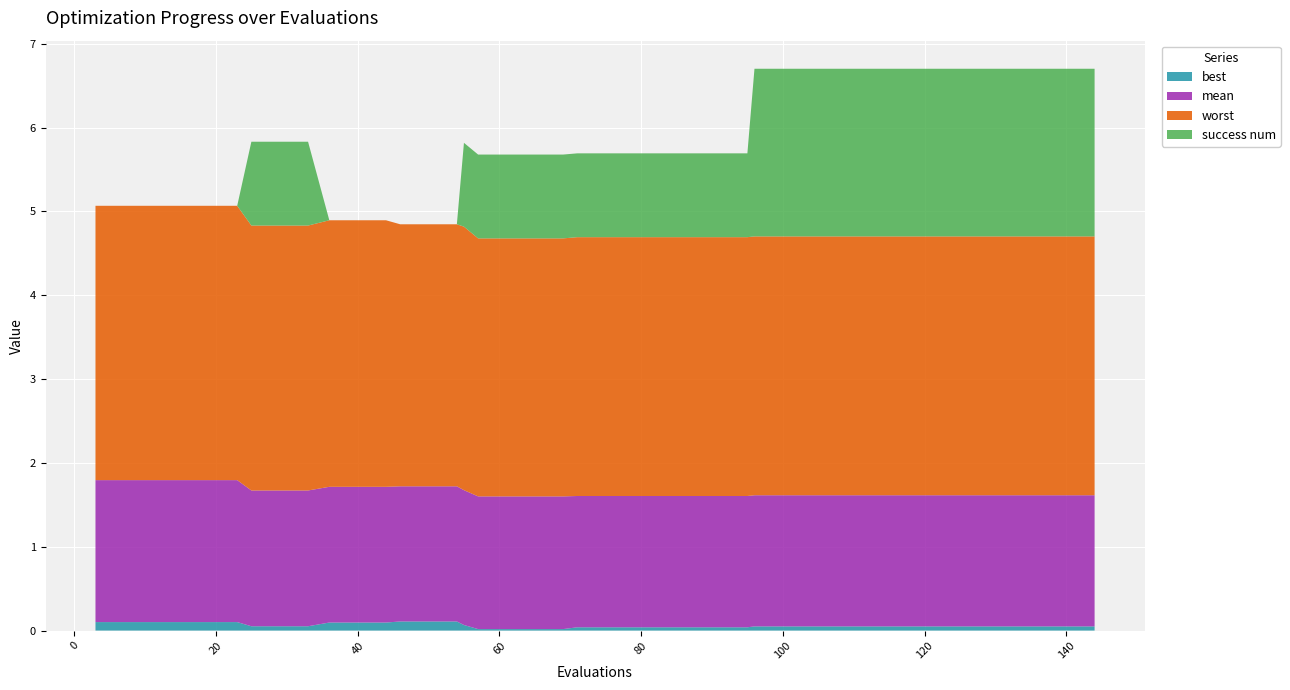

Reading left to right, extract all data points from this chart.

best: 3=0.1	7=0.1	11=0.1	15=0.1	19=0.1	23=0.1	25=0.1	29=0.1	33=0.1	36=0.1	40=0.1	44=0.1	46=0.1	50=0.1	54=0.1	55=0.1	57=0.0	61=0.0	65=0.0	69=0.0	71=0.0	75=0.0	79=0.0	83=0.0	87=0.0	91=0.0	95=0.0	96=0.0	100=0.0	104=0.0	108=0.0	112=0.0	116=0.0	120=0.0	124=0.0	128=0.0	132=0.0	136=0.0	140=0.0	144=0.0
mean: 3=1.7	7=1.7	11=1.7	15=1.7	19=1.7	23=1.7	25=1.6	29=1.6	33=1.6	36=1.6	40=1.6	44=1.6	46=1.6	50=1.6	54=1.6	55=1.6	57=1.6	61=1.6	65=1.6	69=1.6	71=1.6	75=1.6	79=1.6	83=1.6	87=1.6	91=1.6	95=1.6	96=1.6	100=1.6	104=1.6	108=1.6	112=1.6	116=1.6	120=1.6	124=1.6	128=1.6	132=1.6	136=1.6	140=1.6	144=1.6
worst: 3=3.3	7=3.3	11=3.3	15=3.3	19=3.3	23=3.3	25=3.2	29=3.2	33=3.2	36=3.2	40=3.2	44=3.2	46=3.1	50=3.1	54=3.1	55=3.1	57=3.1	61=3.1	65=3.1	69=3.1	71=3.1	75=3.1	79=3.1	83=3.1	87=3.1	91=3.1	95=3.1	96=3.1	100=3.1	104=3.1	108=3.1	112=3.1	116=3.1	120=3.1	124=3.1	128=3.1	132=3.1	136=3.1	140=3.1	144=3.1
success num: 3=0.0	7=0.0	11=0.0	15=0.0	19=0.0	23=0.0	25=1.0	29=1.0	33=1.0	36=0.0	40=0.0	44=0.0	46=0.0	50=0.0	54=0.0	55=1.0	57=1.0	61=1.0	65=1.0	69=1.0	71=1.0	75=1.0	79=1.0	83=1.0	87=1.0	91=1.0	95=1.0	96=2.0	100=2.0	104=2.0	108=2.0	112=2.0	116=2.0	120=2.0	124=2.0	128=2.0	132=2.0	136=2.0	140=2.0	144=2.0